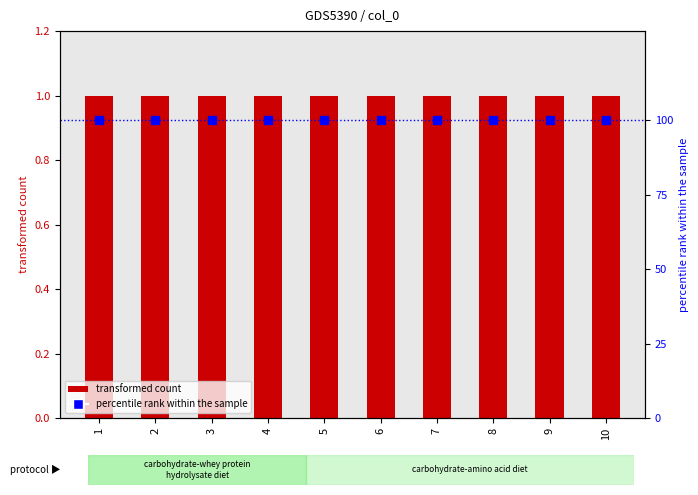

The 2 series shows 0 at 2. True or false?

False